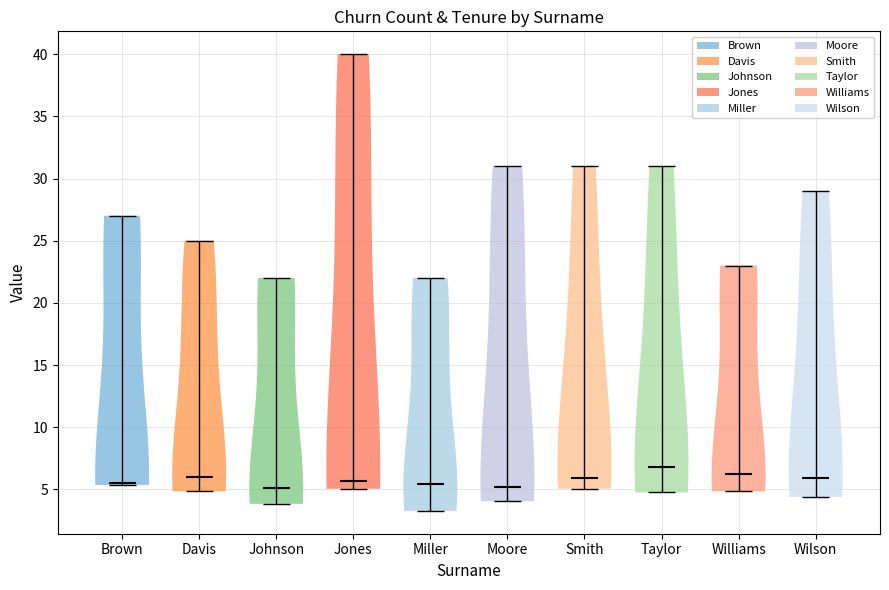

Reading left to right, read every violin against the y-axis: where its median line is, and the lowest and highest points it reaches. The values are not printed on the chart, so give them approximately, as read against the axis.

Brown: median line 5.5, lowest point 5.5, highest point 27.0
Davis: median line 6.0, lowest point 5.0, highest point 25.0
Johnson: median line 5.0, lowest point 4.0, highest point 22.0
Jones: median line 5.5, lowest point 5.0, highest point 40.0
Miller: median line 5.5, lowest point 3.5, highest point 22.0
Moore: median line 5.0, lowest point 4.0, highest point 31.0
Smith: median line 6.0, lowest point 5.0, highest point 31.0
Taylor: median line 7.0, lowest point 5.0, highest point 31.0
Williams: median line 6.5, lowest point 5.0, highest point 23.0
Wilson: median line 6.0, lowest point 4.5, highest point 29.0